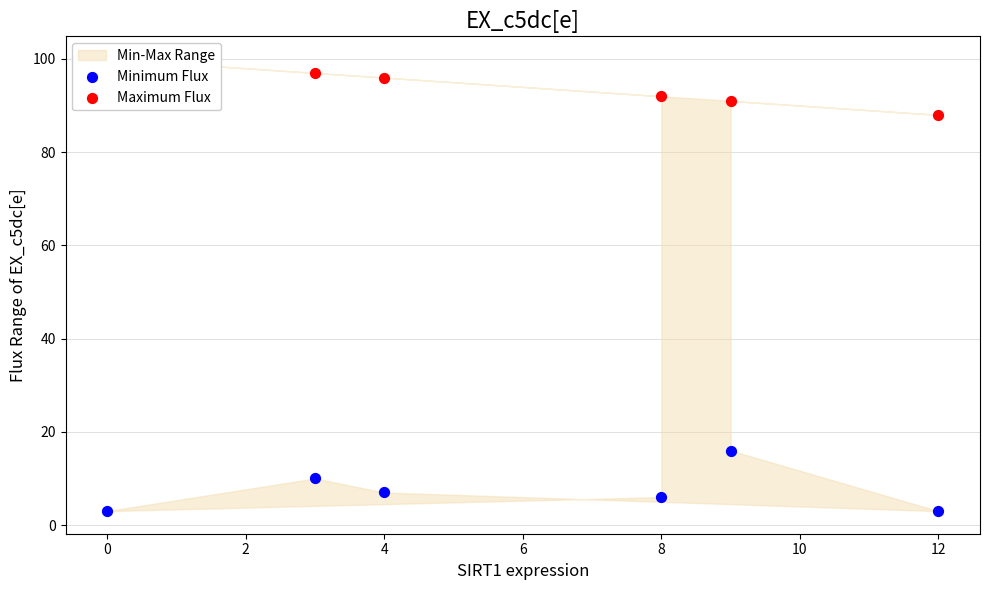

Which series contains the lowest Y value?

Minimum Flux